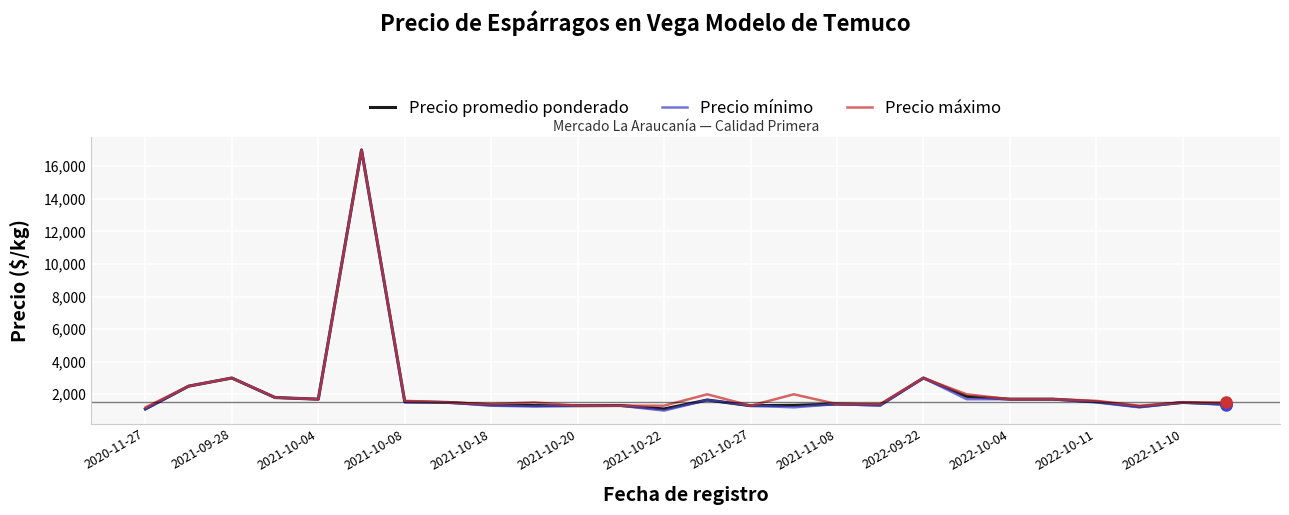

What is the minimum value for Precio mínimo?

1000